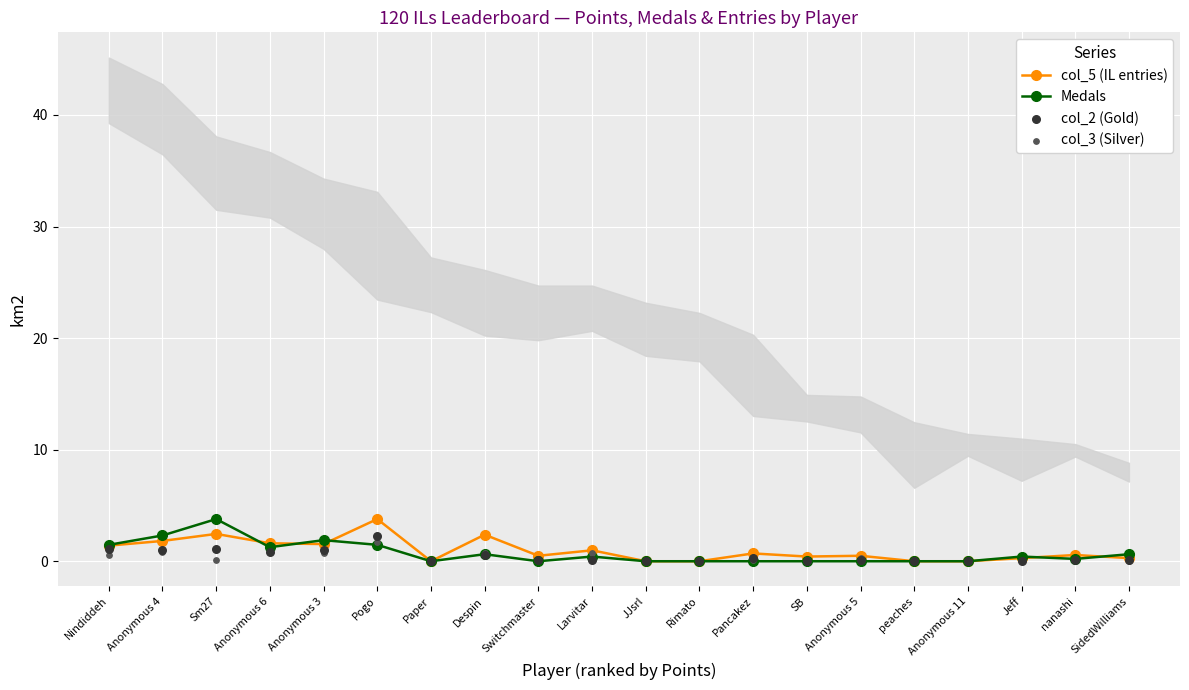

What are all the series names shown in the legend?

col_5 (IL entries), Medals, col_2 (Gold), col_3 (Silver)